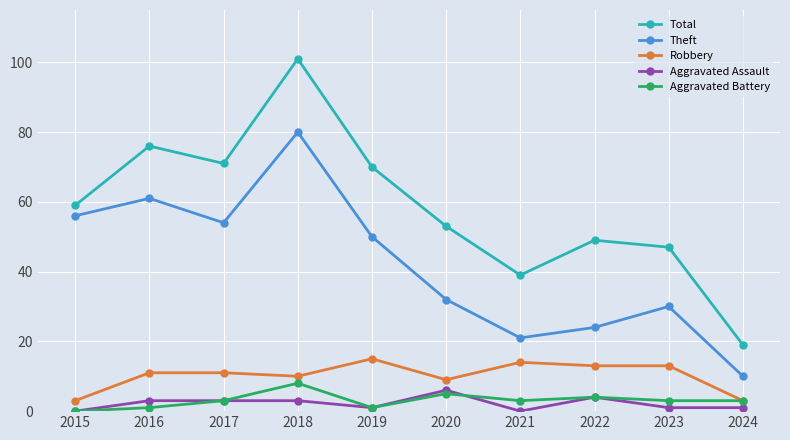

Between 2023 and 2024, which series saw the biggest shift?

Total